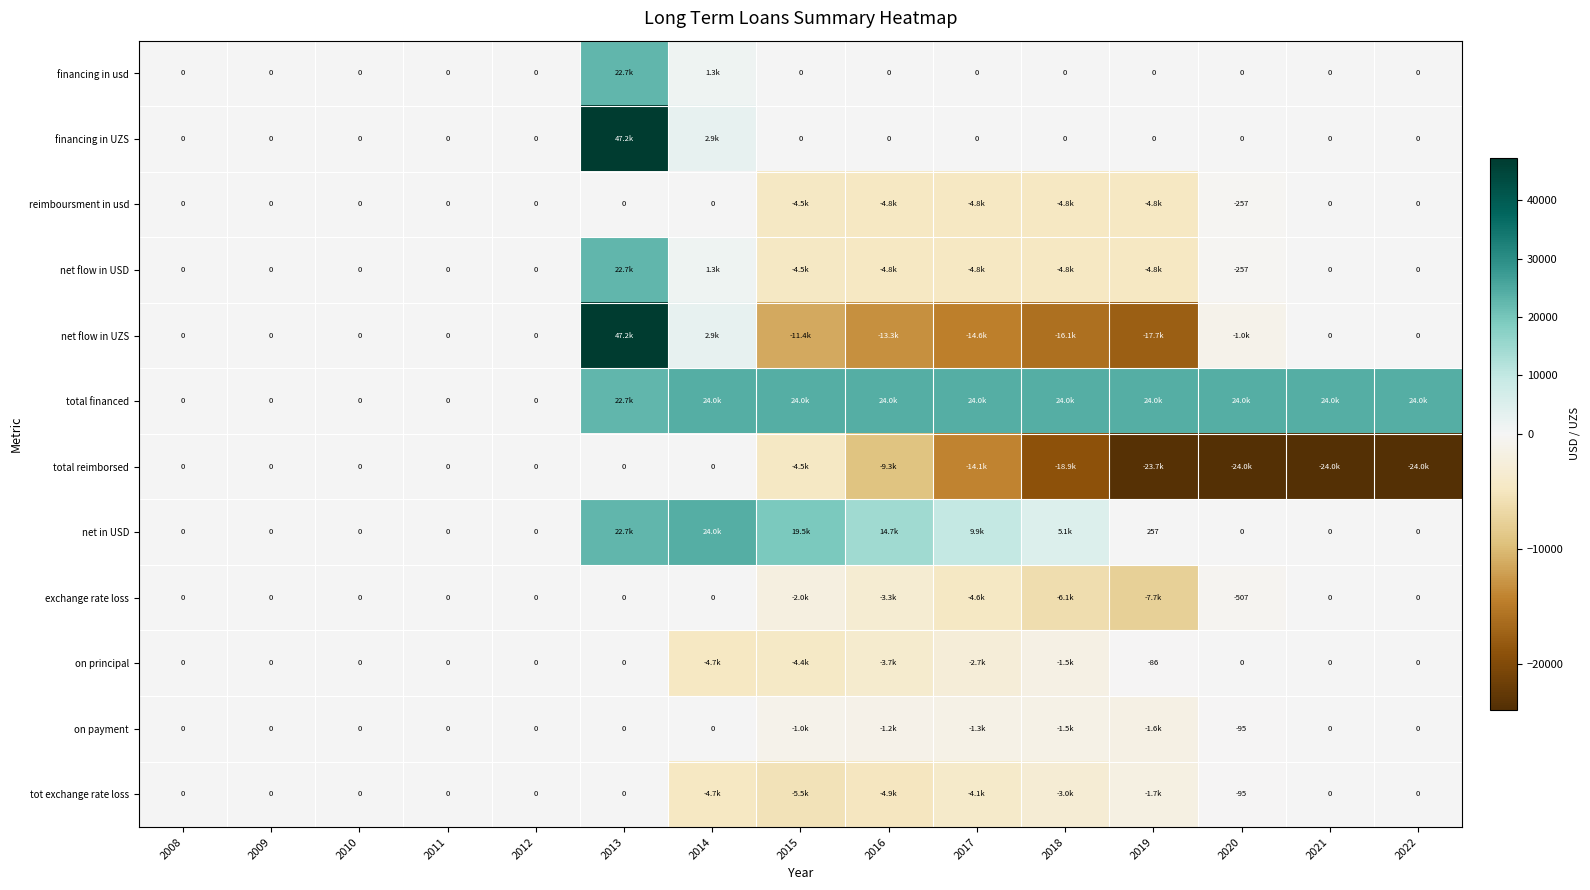

Is it true that on principal equals -1540.6 at 2017?

False